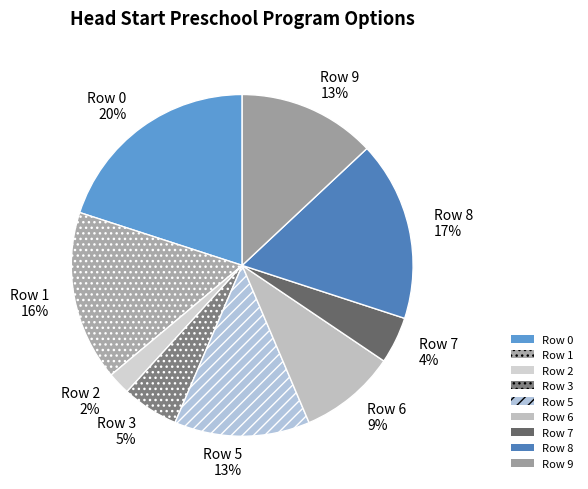

Is it true that Row 2 is 10% of the pie?

False